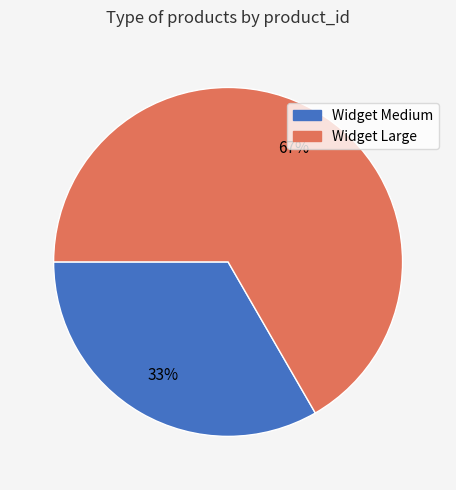

Is there a majority slice in this chart?

Yes